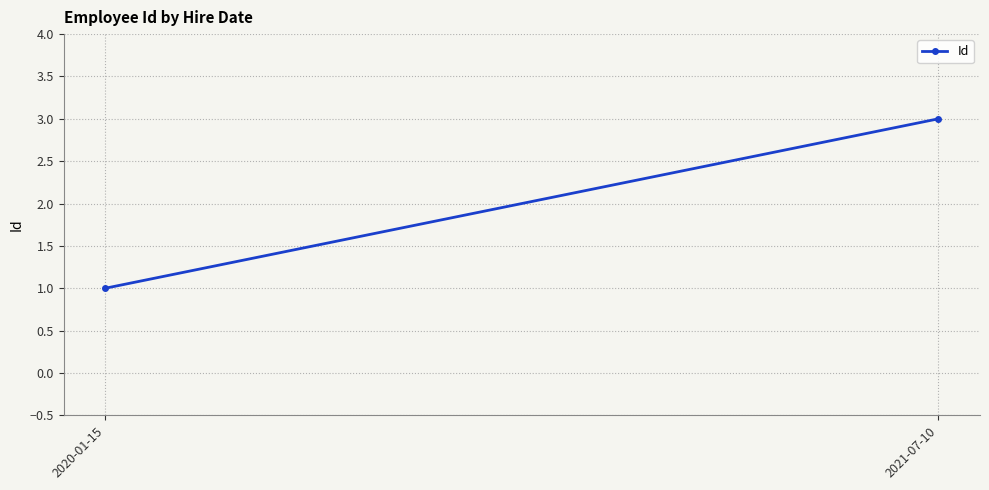

List the labels in order of value, largest first.

2021-07-10, 2020-01-15